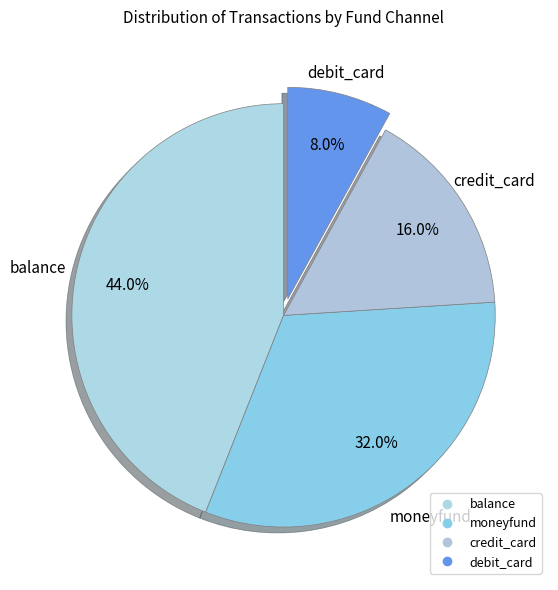

The moneyfund slice represents 41% of the pie. True or false?

False